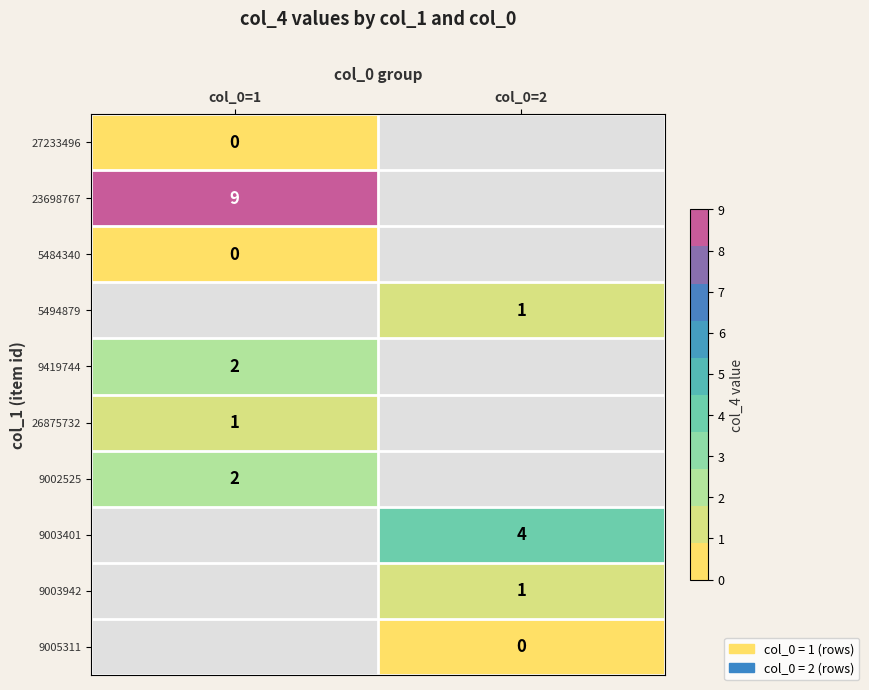

True or false: 5494879 has a value of 0 at col_0=2.

False